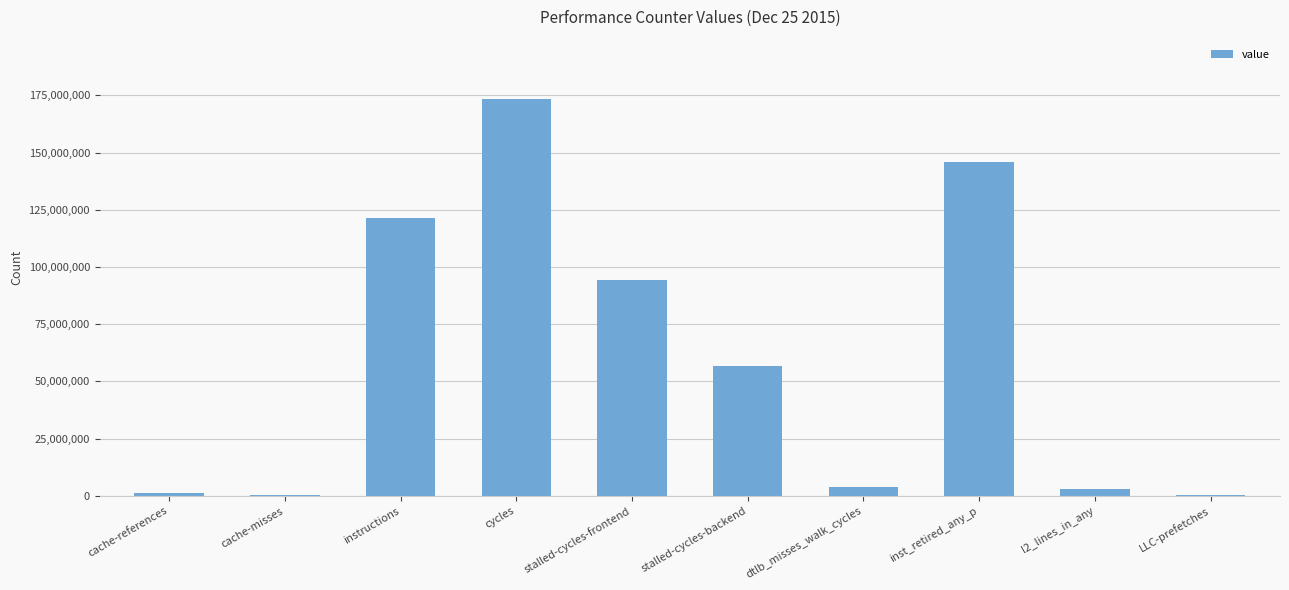

What is the greatest value displayed?

173332066